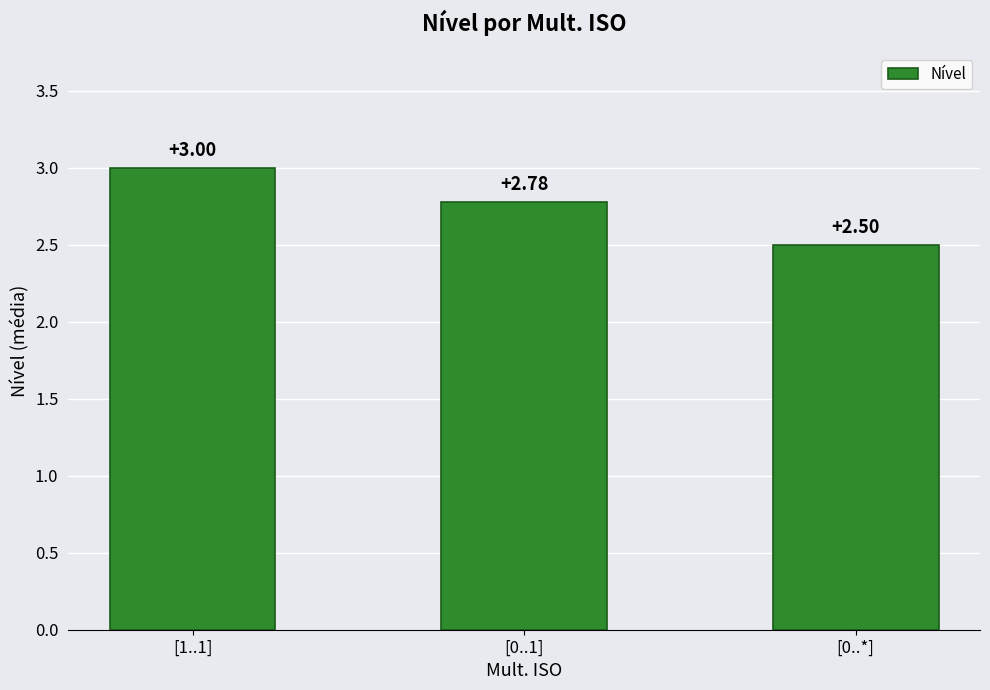

Approximately how many times larger is the value at [0..1] compared to [0..*]?

1.1